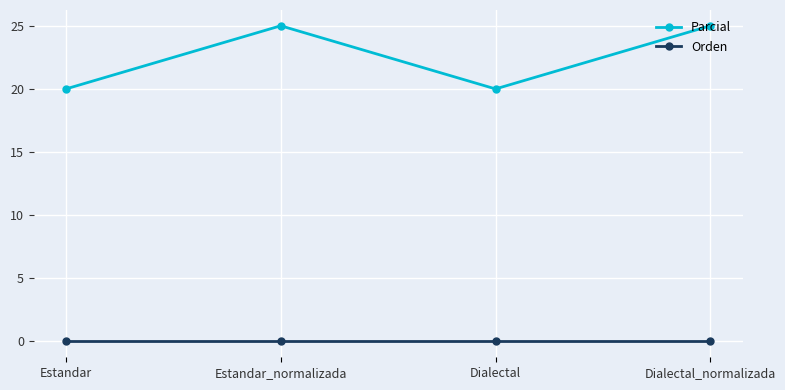

The value of Parcial at Estandar is 32.7. True or false?

False